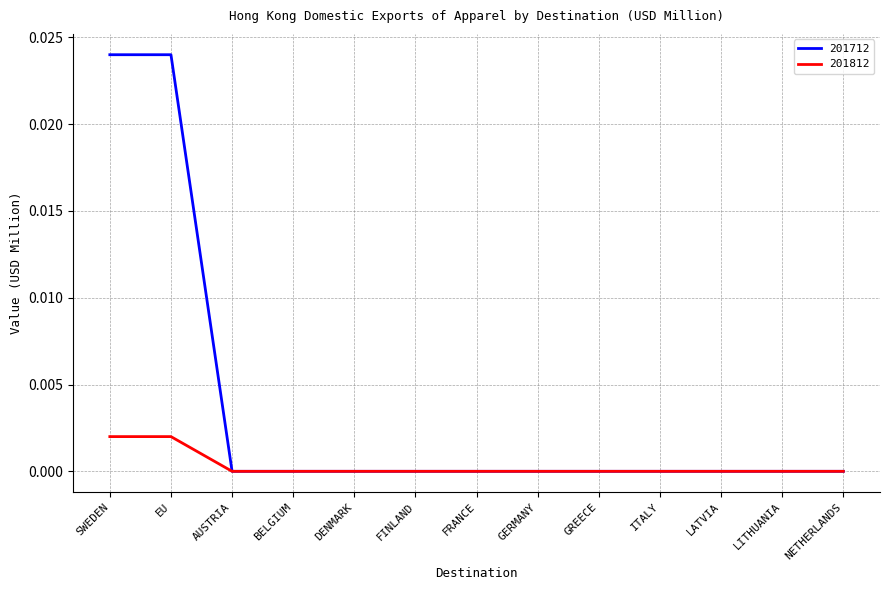

Is it true that 201812 equals 0.0 at DENMARK?

True